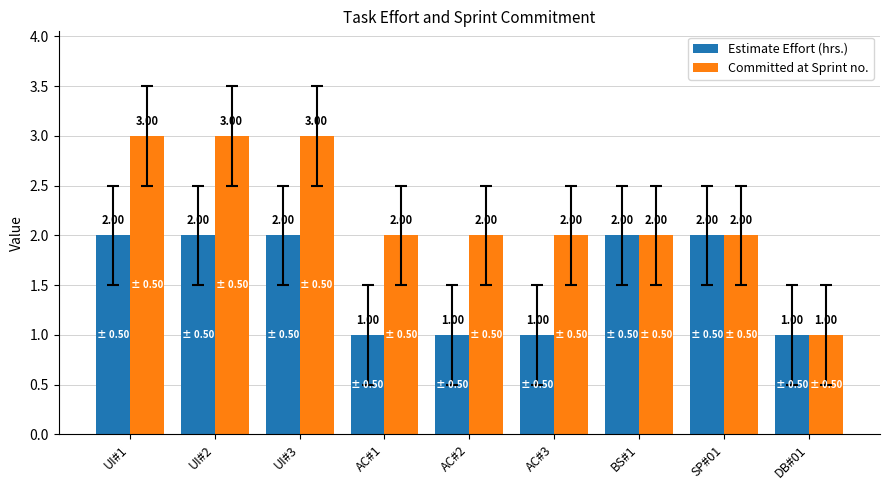

Which series has the widest spread of values?

Committed at Sprint no.